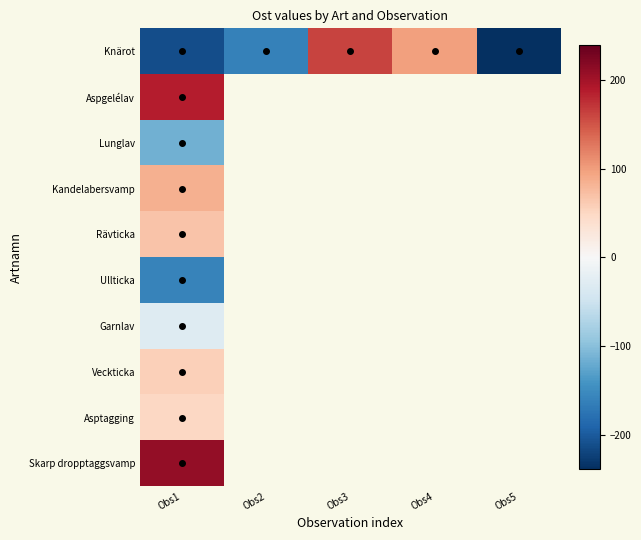

At Obs1, list the series in order from smallest to largest.

Knärot, Ullticka, Lunglav, Garnlav, Asptagging, Veckticka, Rävticka, Kandelabersvamp, Aspgelélav, Skarp dropptaggsvamp